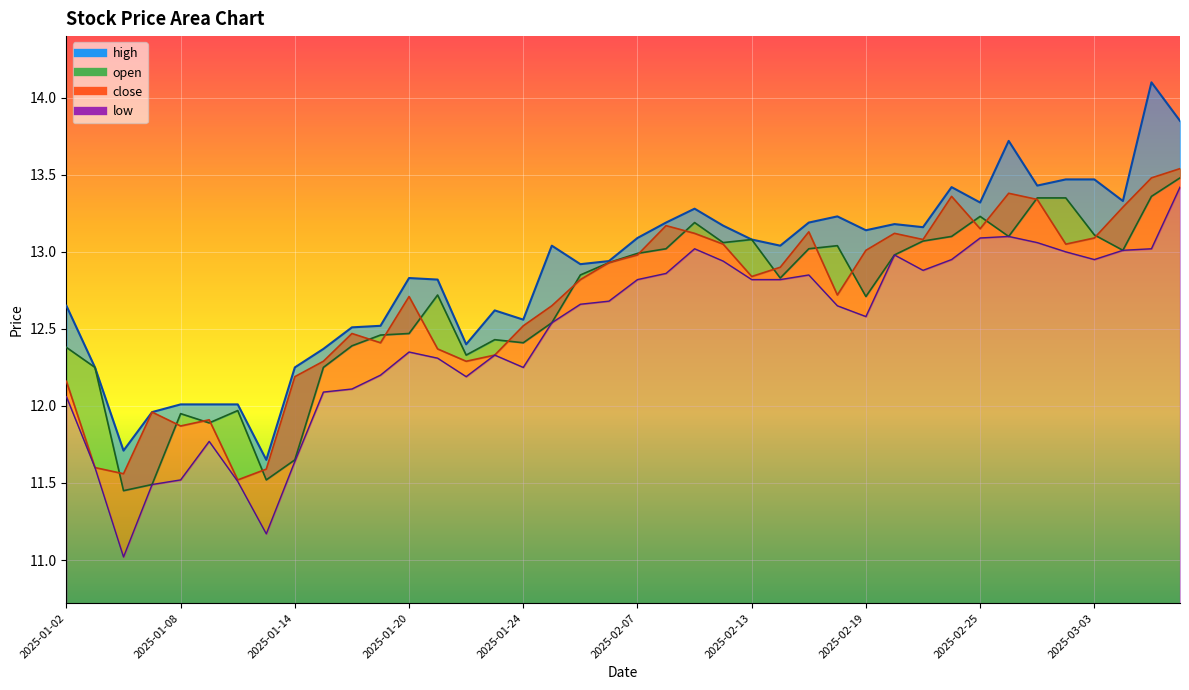

What is the difference between the highest and lowest values at 2025-02-20?

0.2